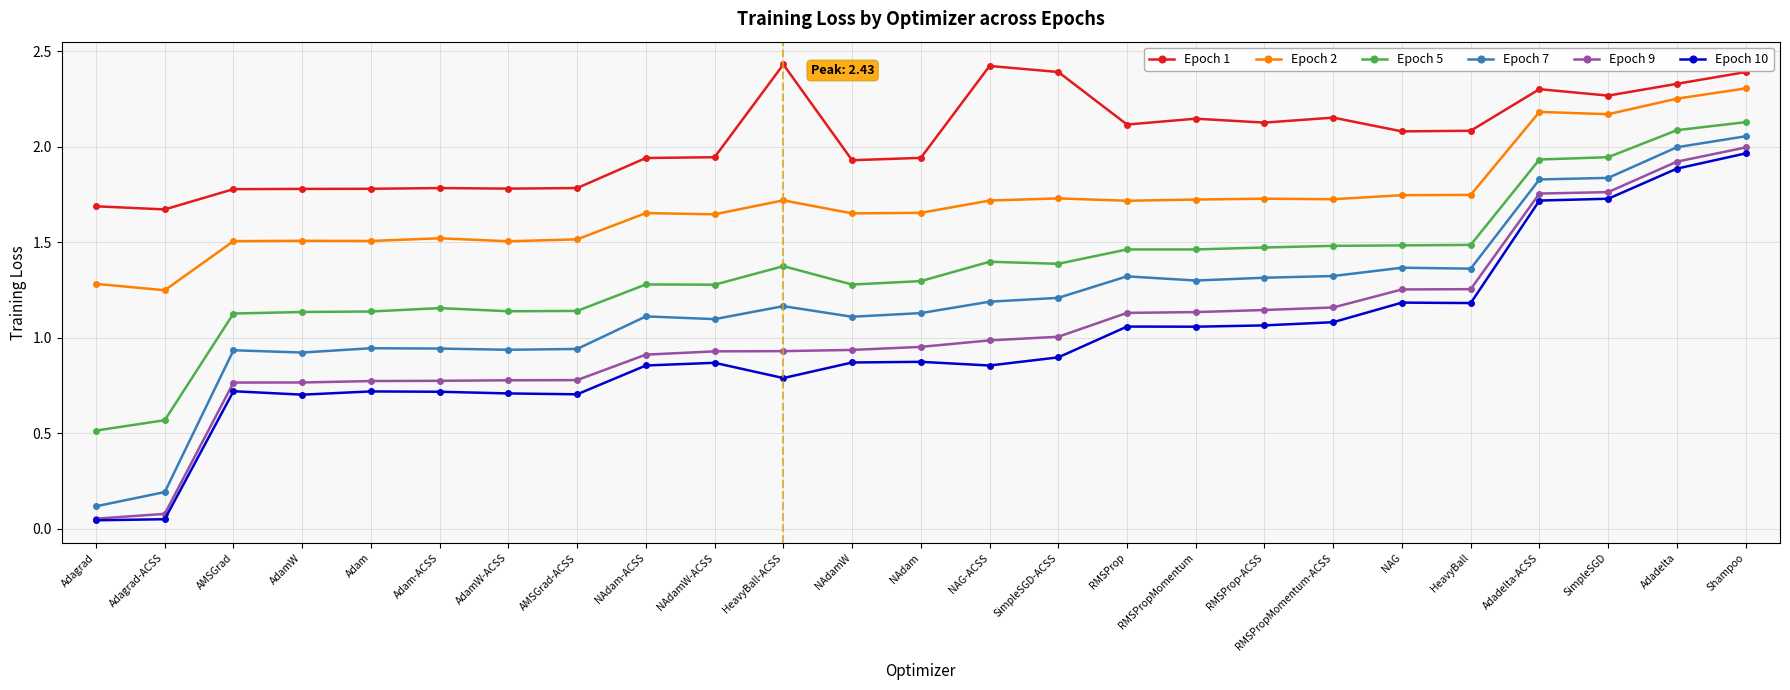

Which series changed the most between HeavyBall and Adadelta-ACSS?

Epoch 10